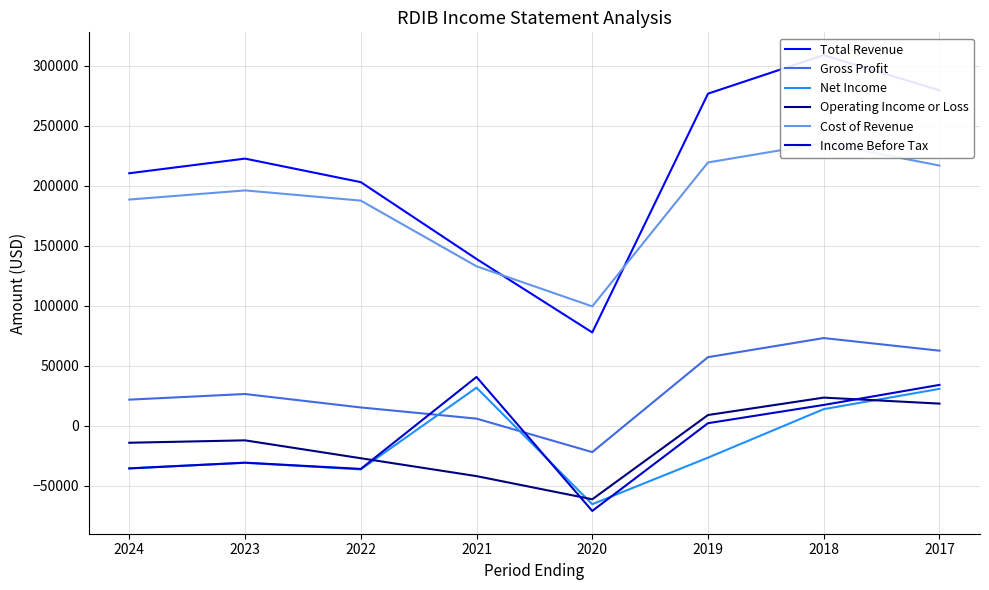

The value of Income Before Tax at 2017 is 58277. True or false?

False